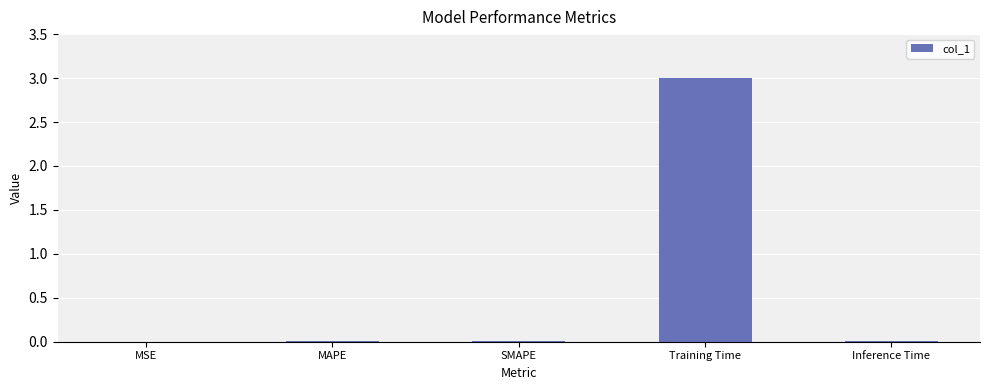

Is it true that the value at Training Time is 5.3?

False